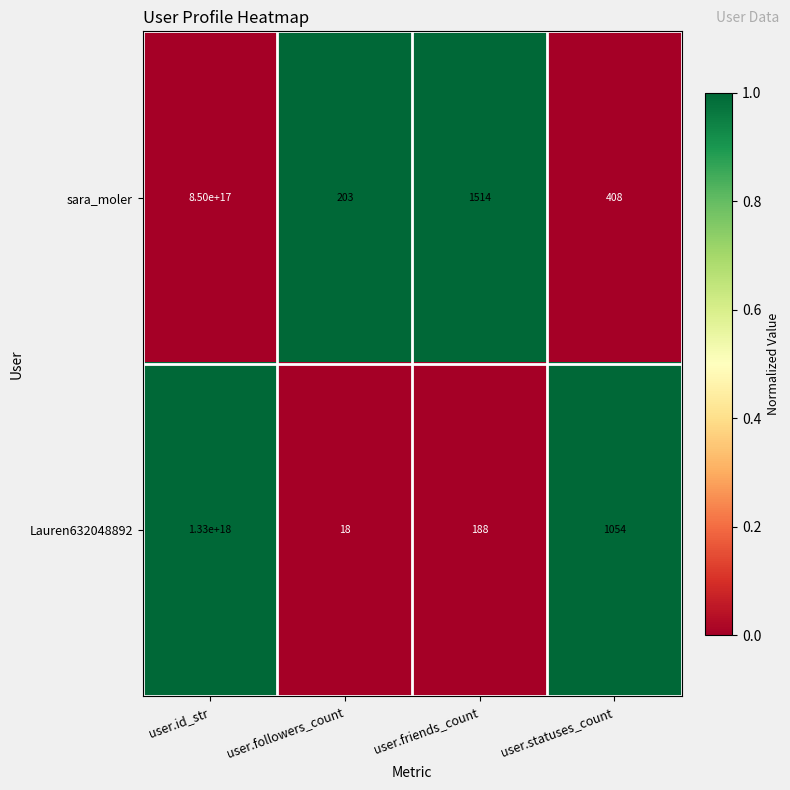

At which label does Lauren632048892 reach its peak?

user.id_str